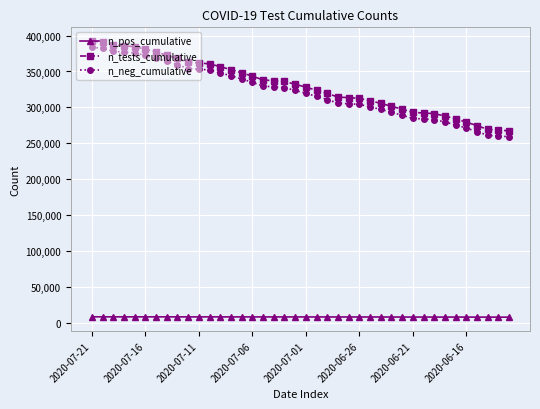

Count the number of data series in this chart.

3